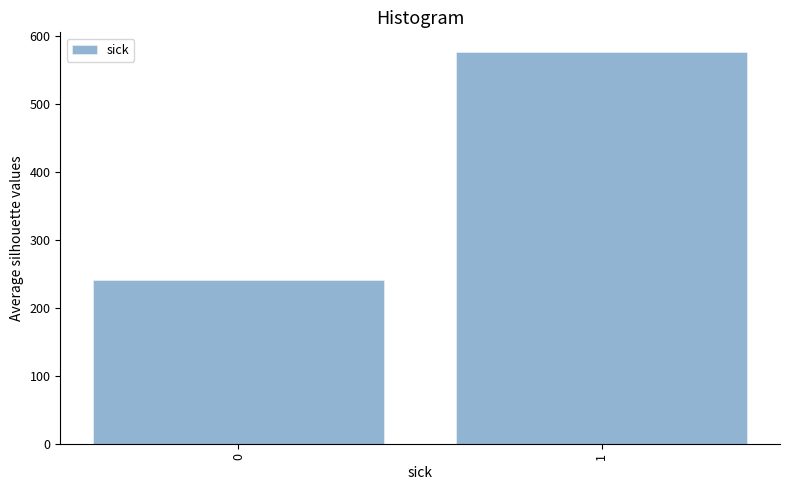

Reading left to right, extract all data points from this chart.

0=240	1=576